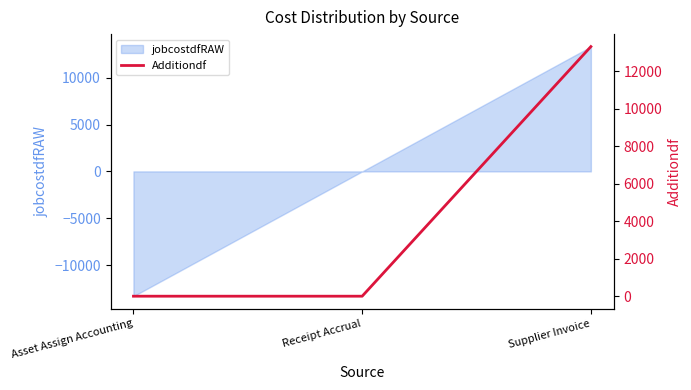

Read the jobcostdfRAW value at Asset Assign Accounting.

-13311.4